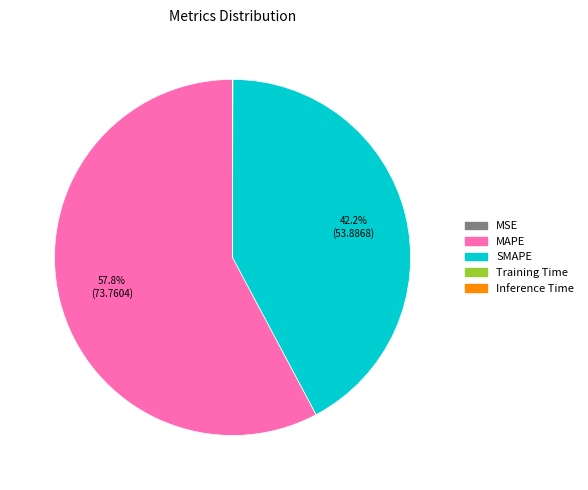

What portion of the pie excludes SMAPE?

57.8%